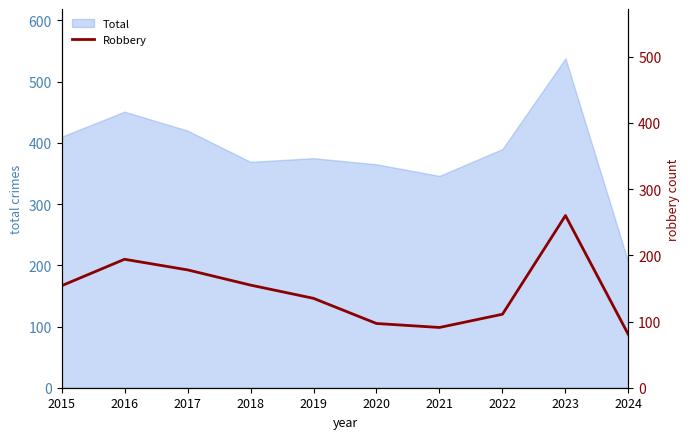

The value at 2023 is 260. True or false?

True